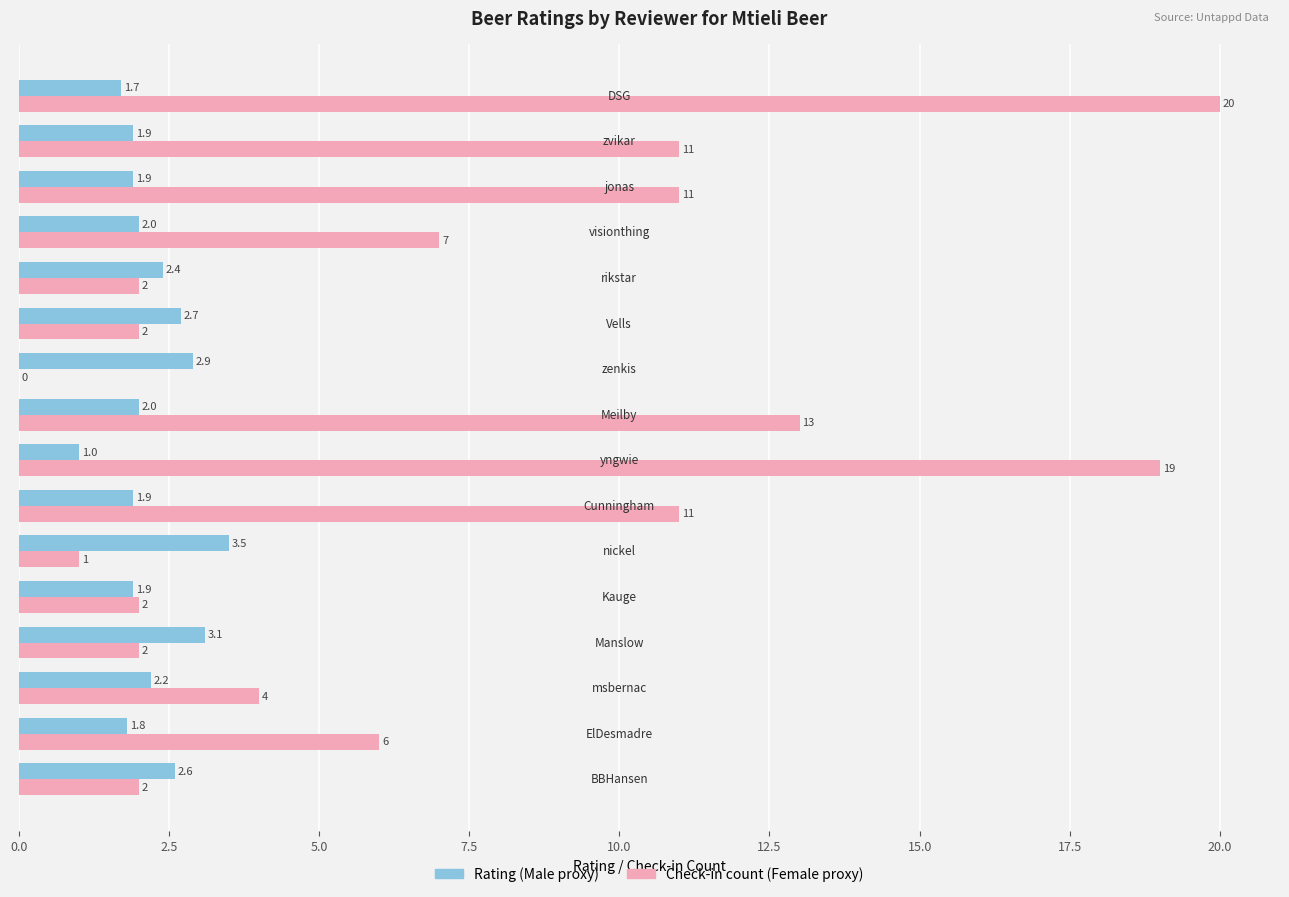

What is the greatest value displayed?

20.0